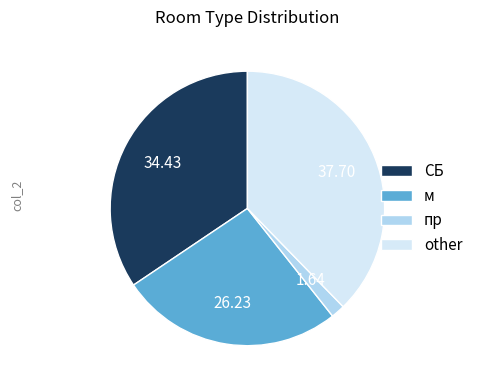

True or false: other accounts for 27% of the total.

False